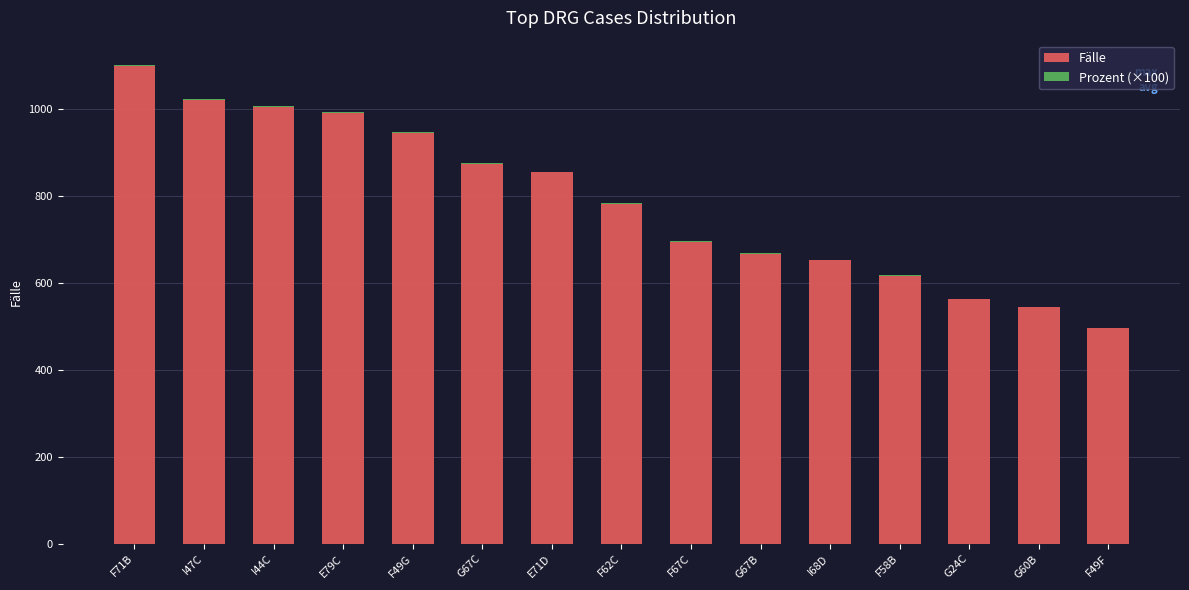

At which label is Fälle closest to 798?

F62C